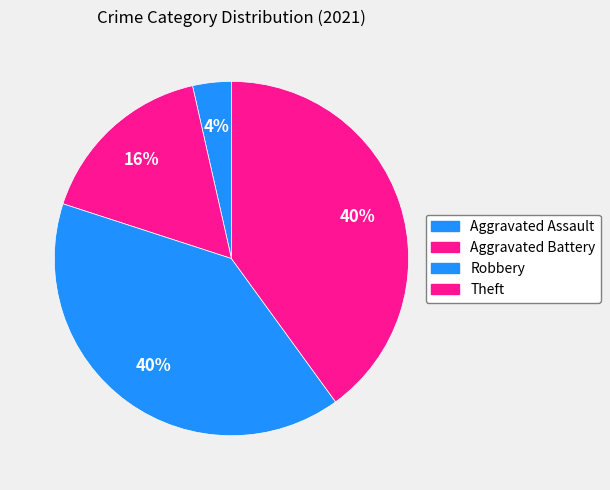

What percentage is the Aggravated Assault slice, to the nearest percent?

4%